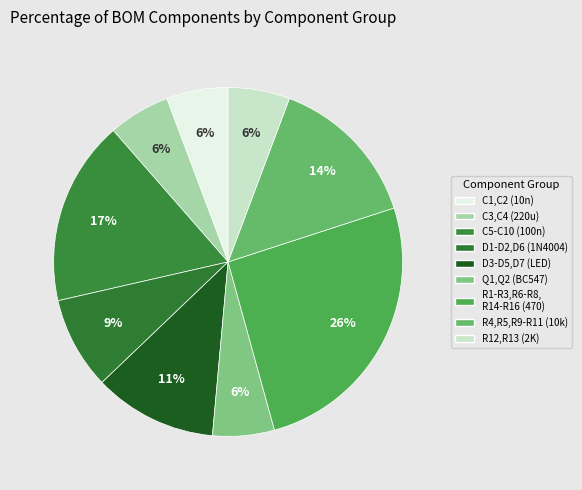

Count the number of slices in the pie.

9